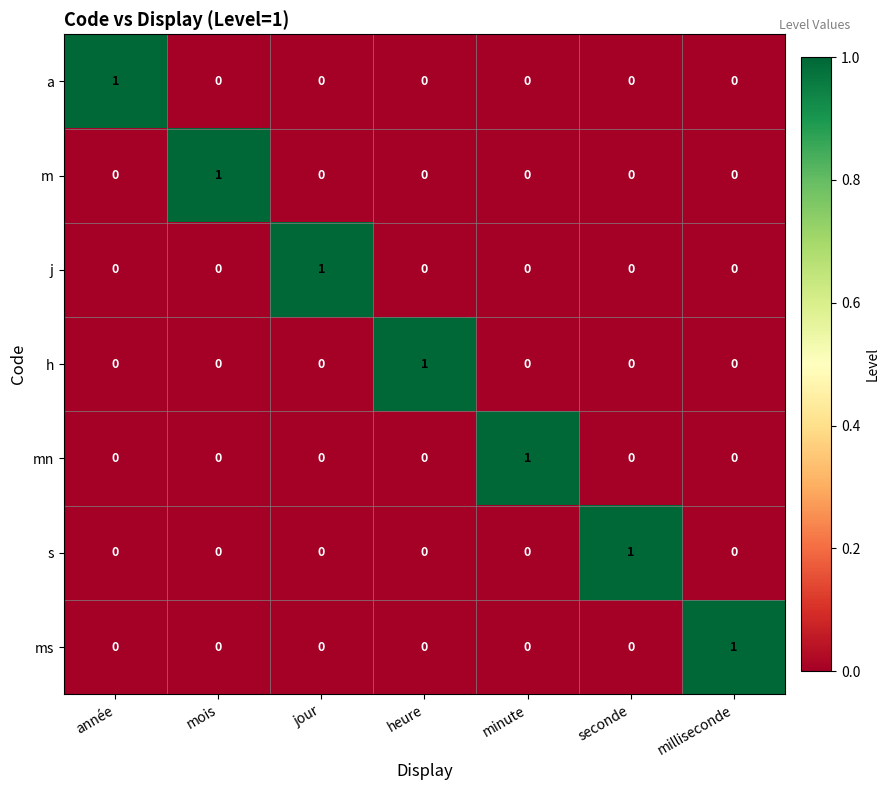

At how many categories does at least one series exceed 0?

7